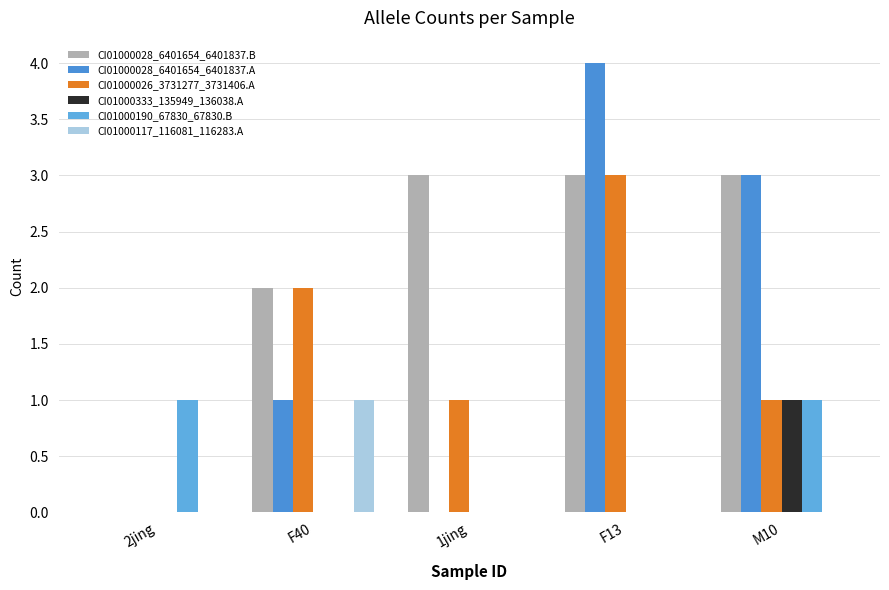

Which series has the largest range (max minus min)?

CI01000028_6401654_6401837.A